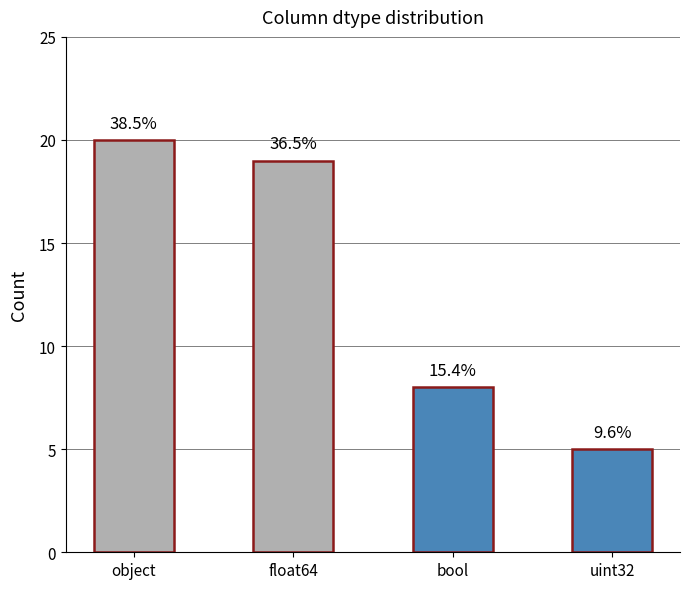

How many bars are there in total?

4